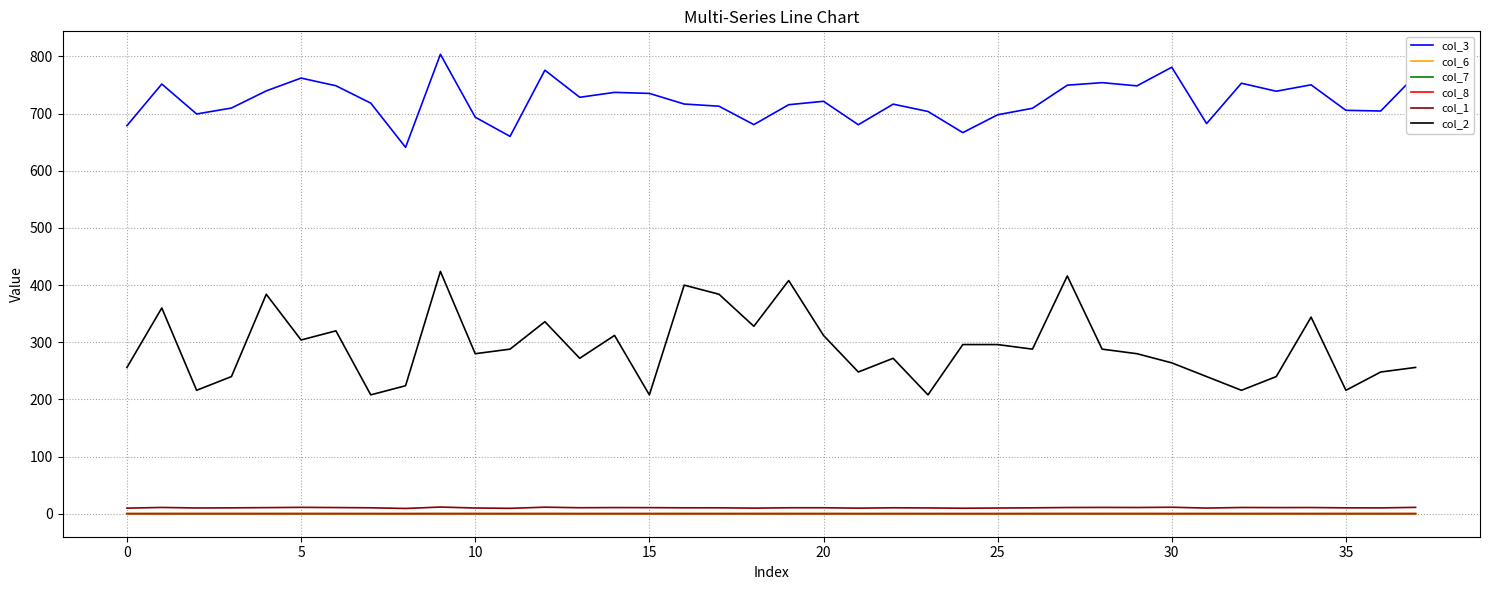

Which series has the largest total across all categories?

col_3